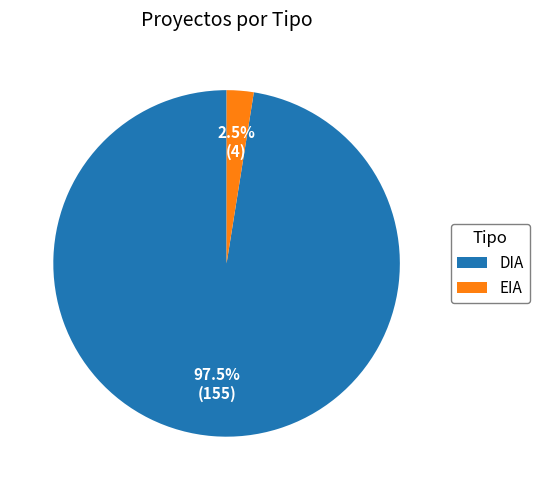

How many segments does this pie chart have?

2